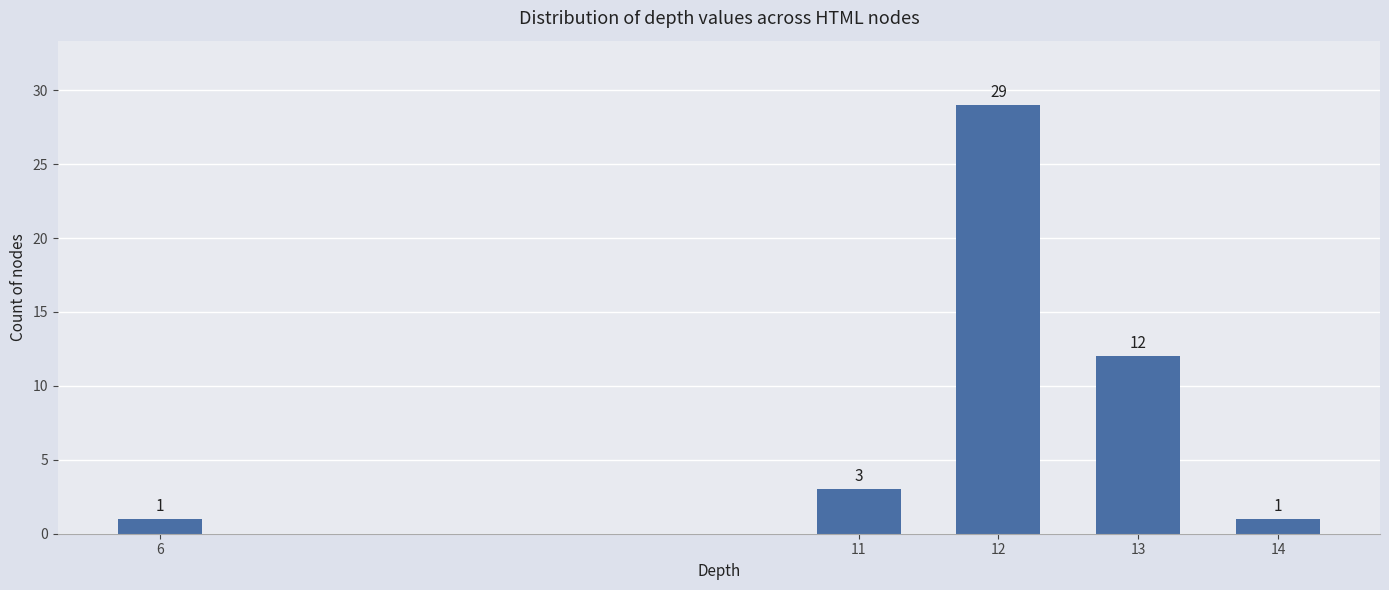

Reading right to left, list all the values displayed in this chart.

1	12	29	3	1